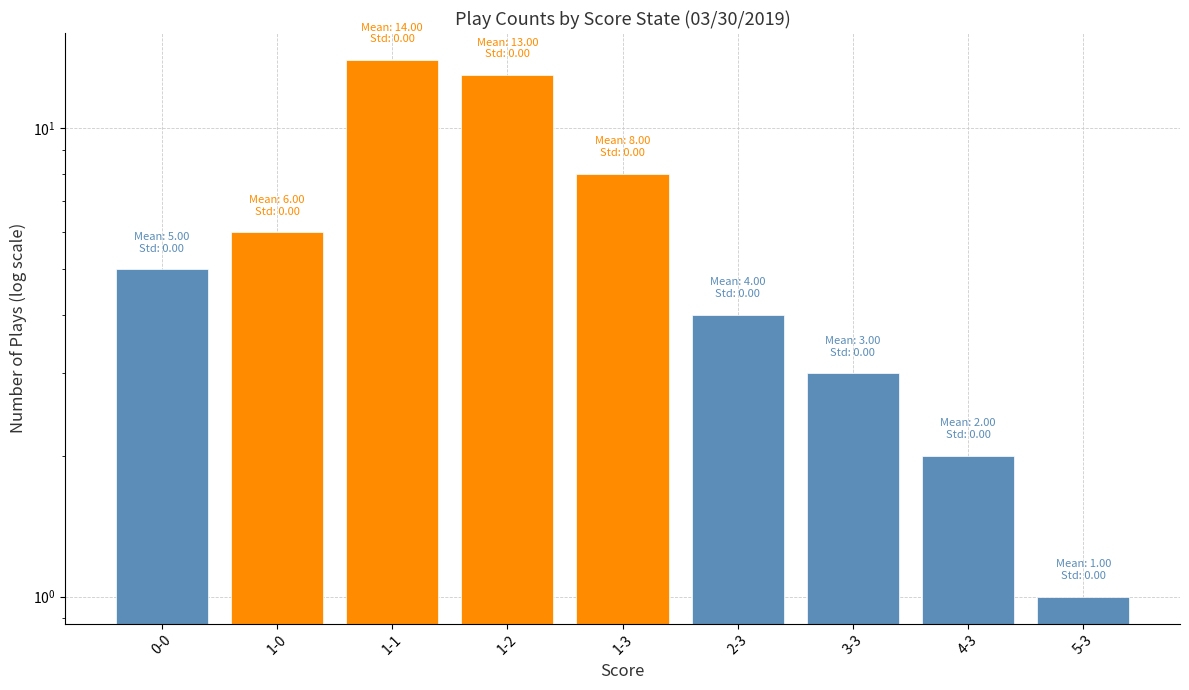

Are the bars grouped side by side (vs. stacked)?

No